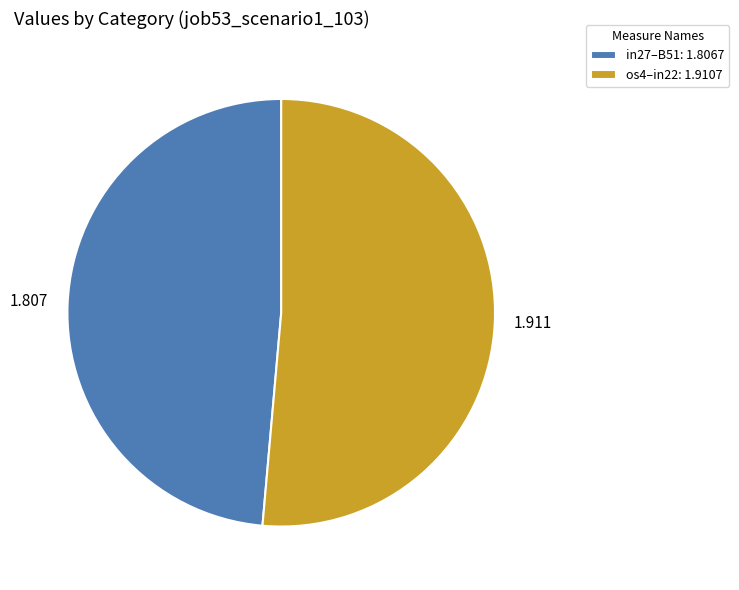

Is the sum of in27–B51: 1.8067 and os4–in22: 1.9107 greater than half?

Yes